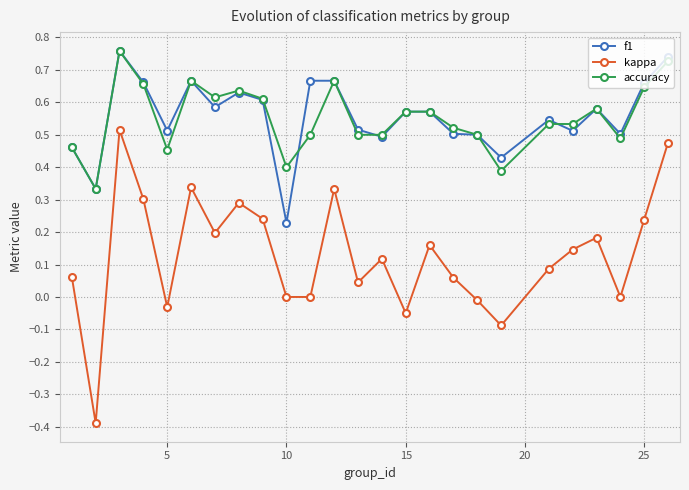

Which series has the widest spread of values?

kappa